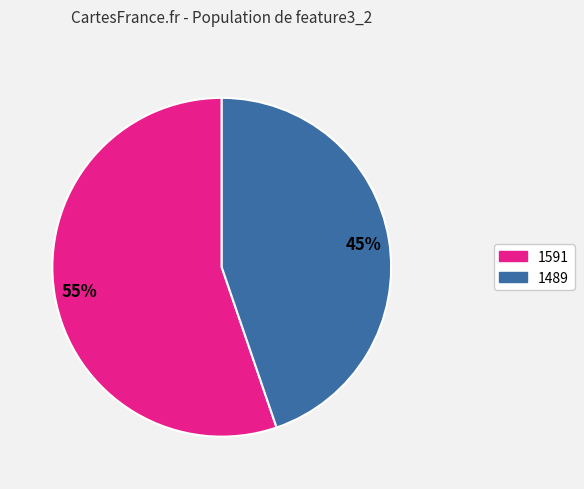

Do 1489 and 1591 together represent more than half of the pie?

Yes